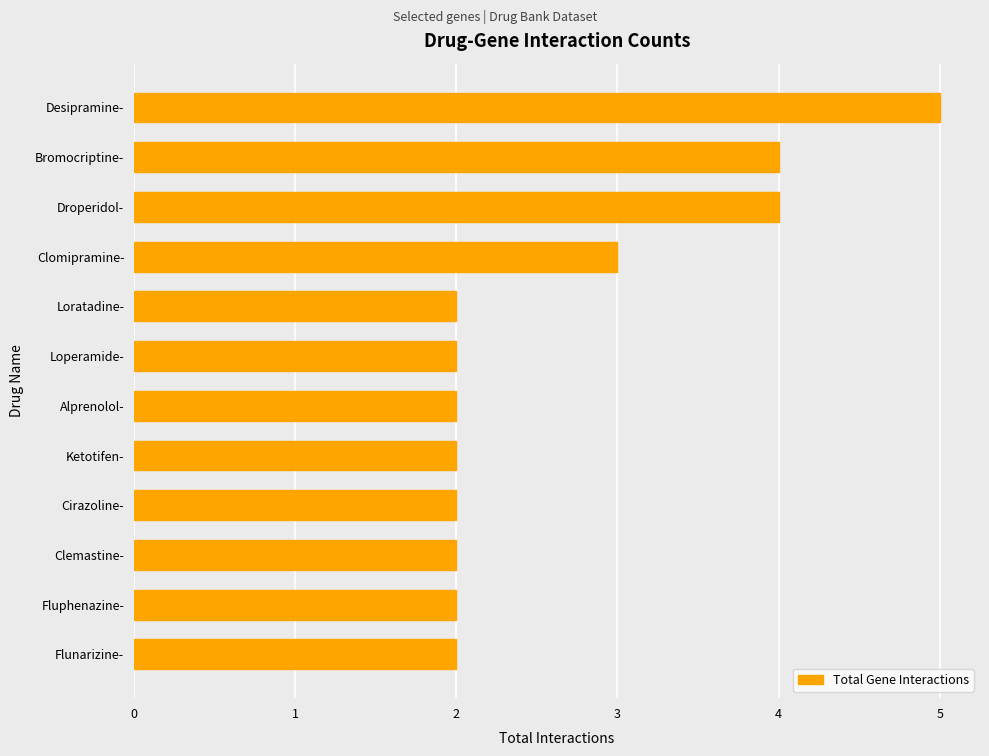

Is it true that the value at Droperidol- is 6?

False